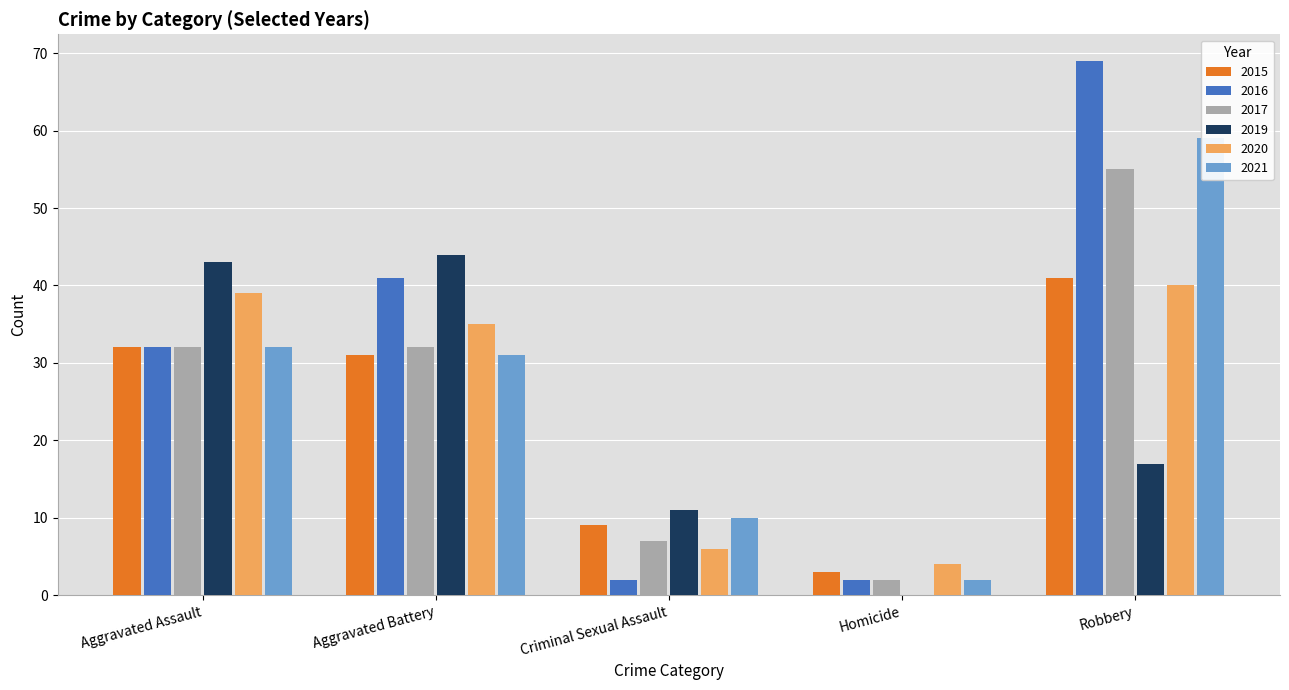

What position from the right is Aggravated Assault?

5